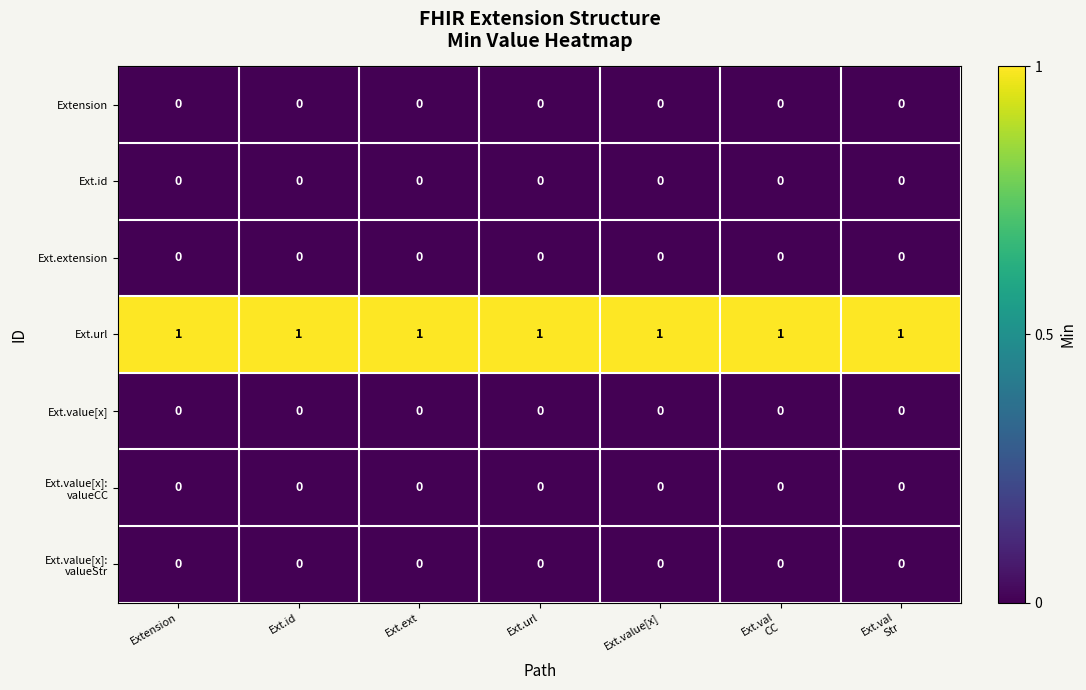

At how many categories does at least one series exceed 0?

7